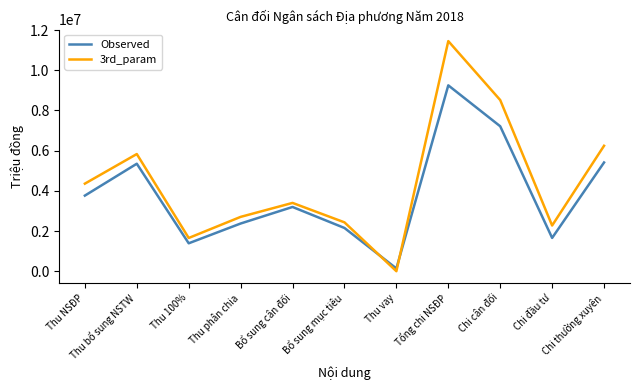

Which series has the largest total across all categories?

3rd_param